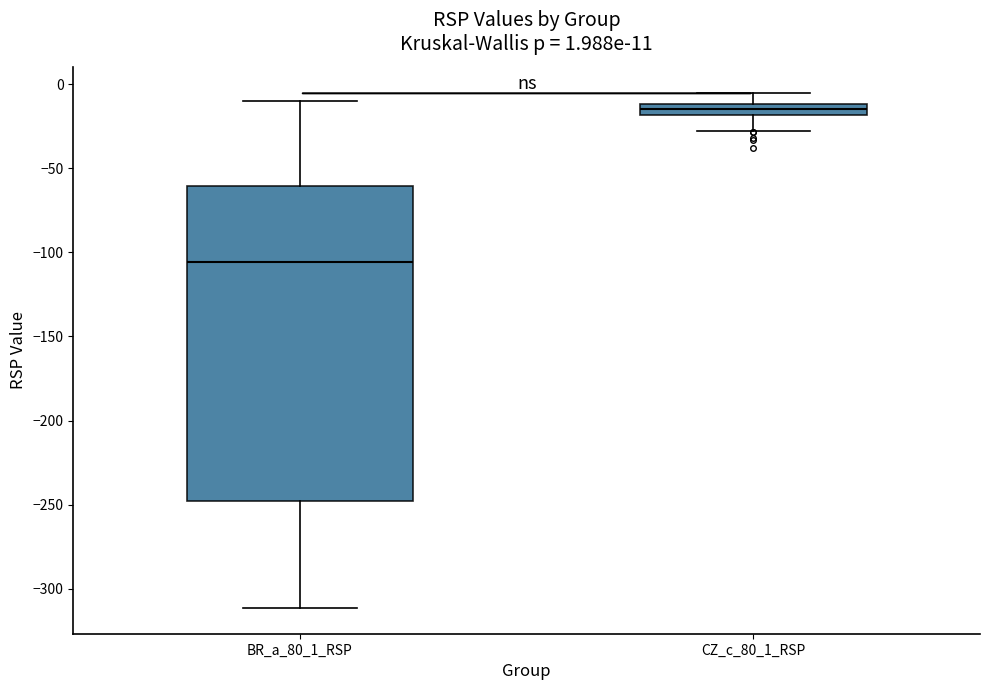

Comparing the boxes themselves (not the whiskers), which one is the tallest?

BR_a_80_1_RSP